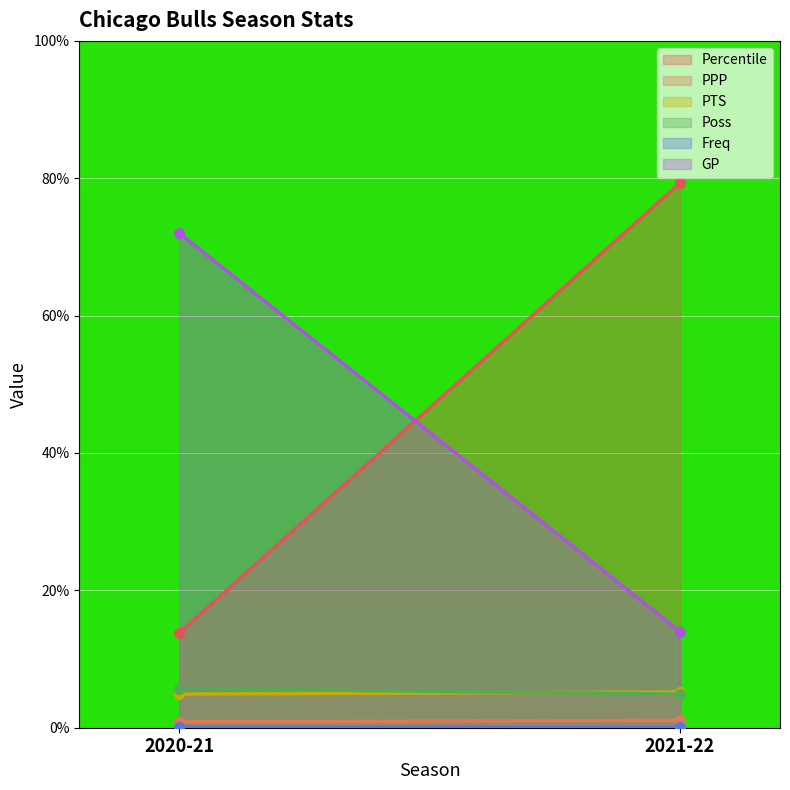

What is the label of the 1st point from the right?

2021-22